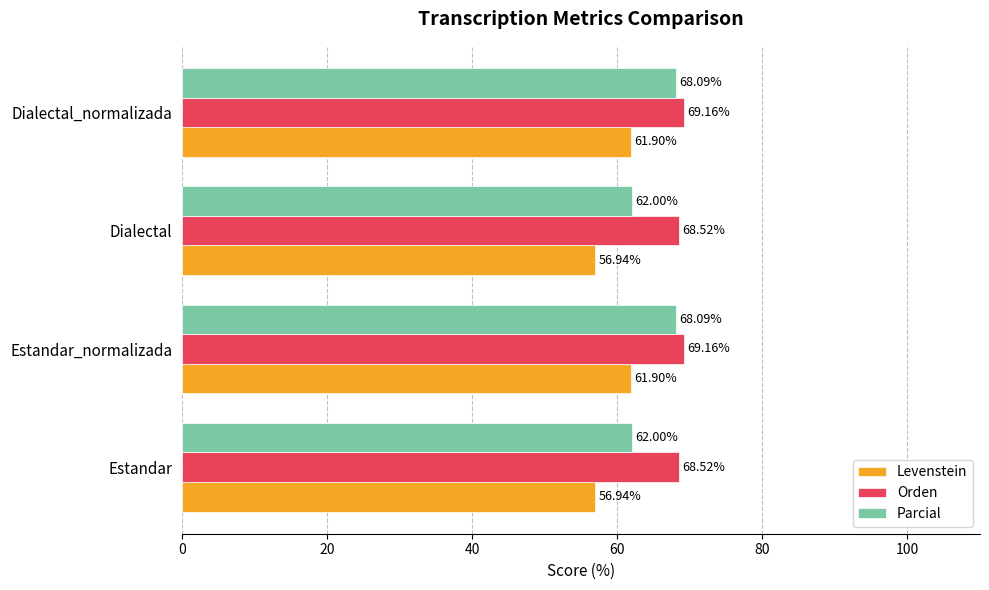

How many data points in Levenstein are less than 61?

2